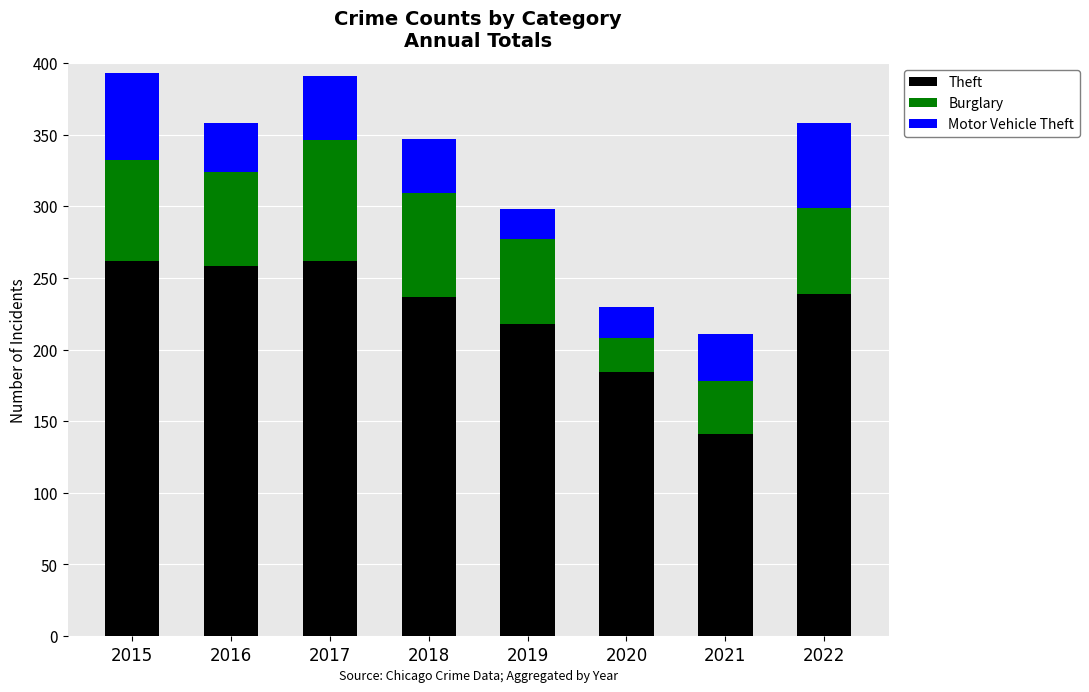

At which label does Theft reach its minimum?

2021